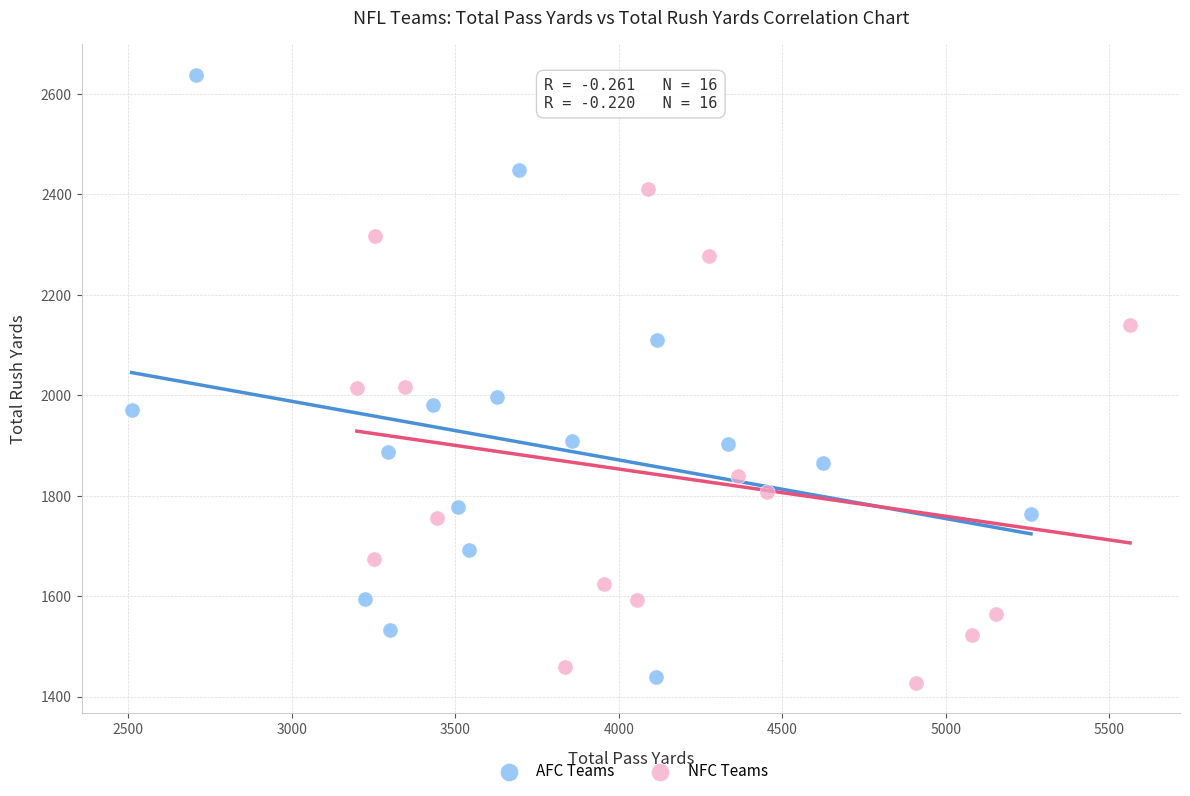

Which series contains the highest Y value?

AFC Teams